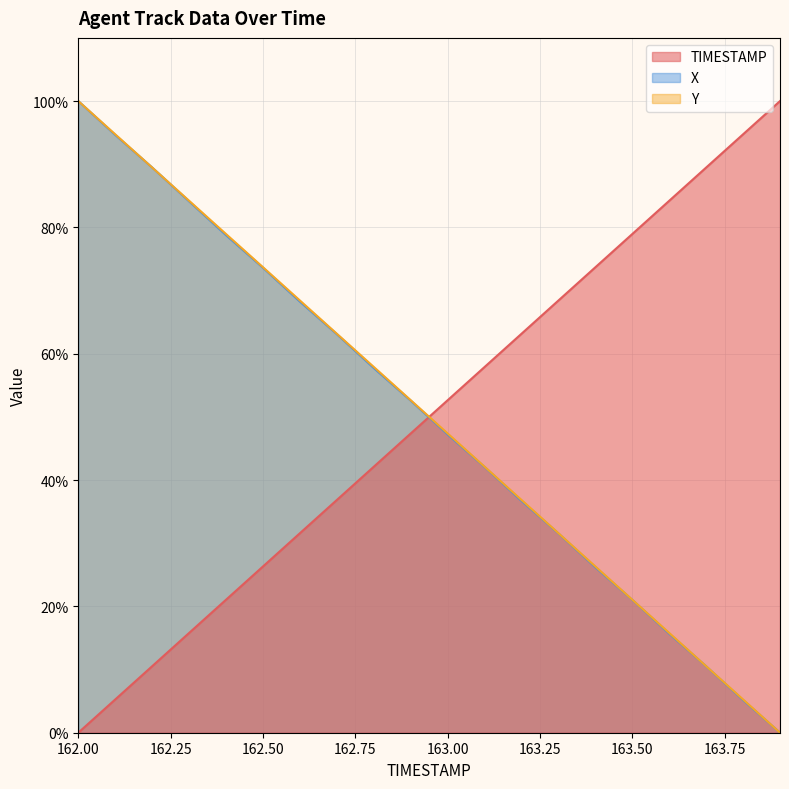

Which series has the largest total across all categories?

Y